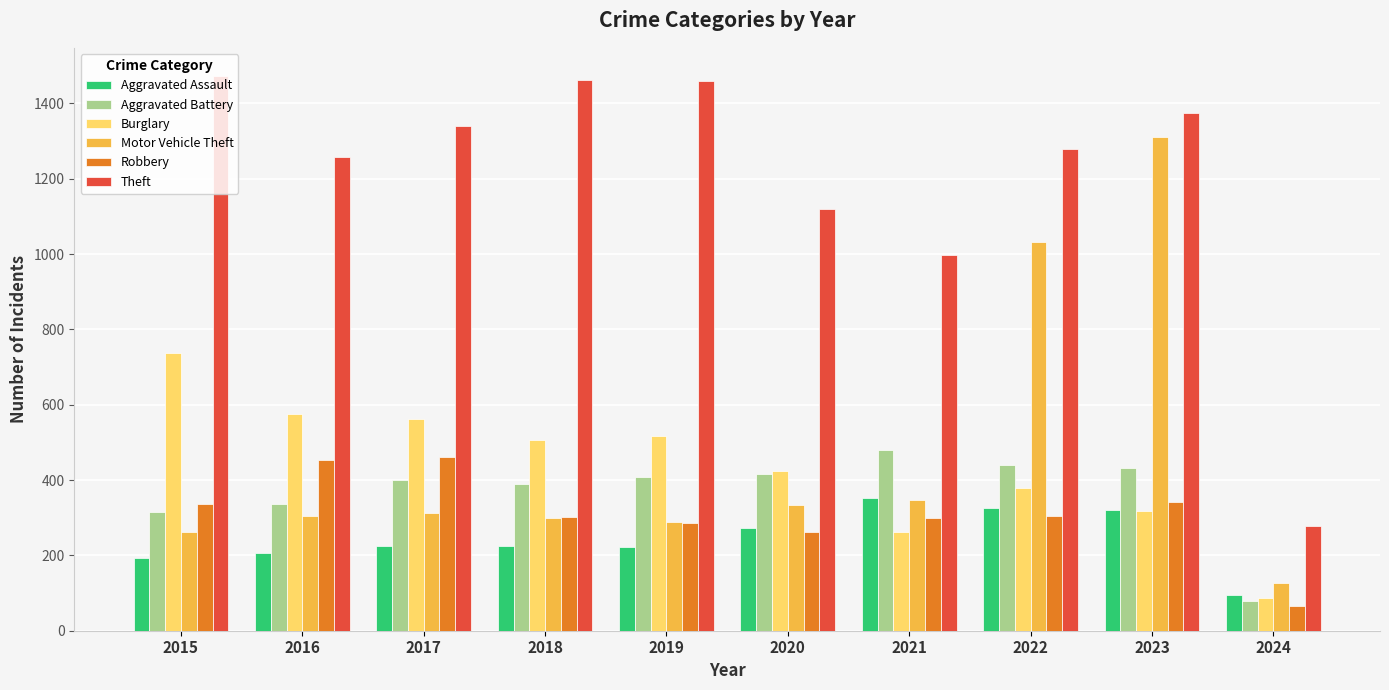

Are the bars grouped side by side (vs. stacked)?

Yes